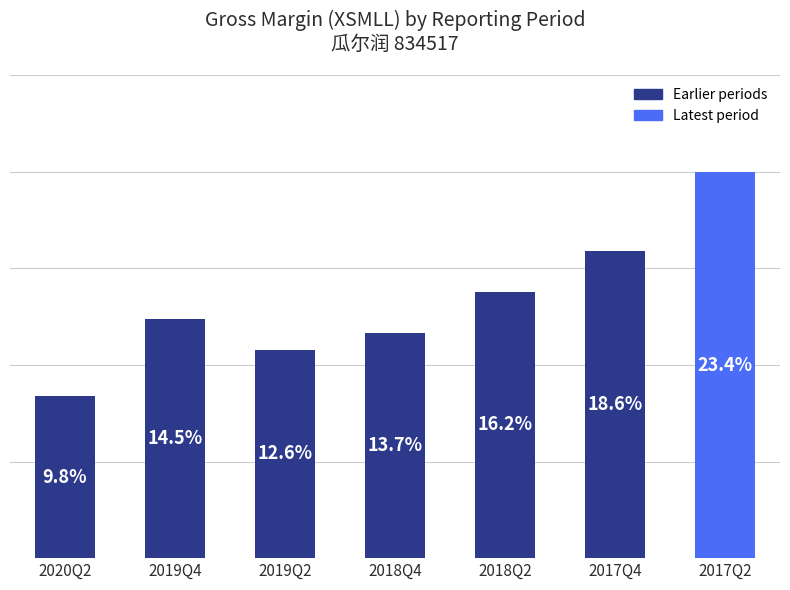

Which category has the lowest value across all series?

2020Q2